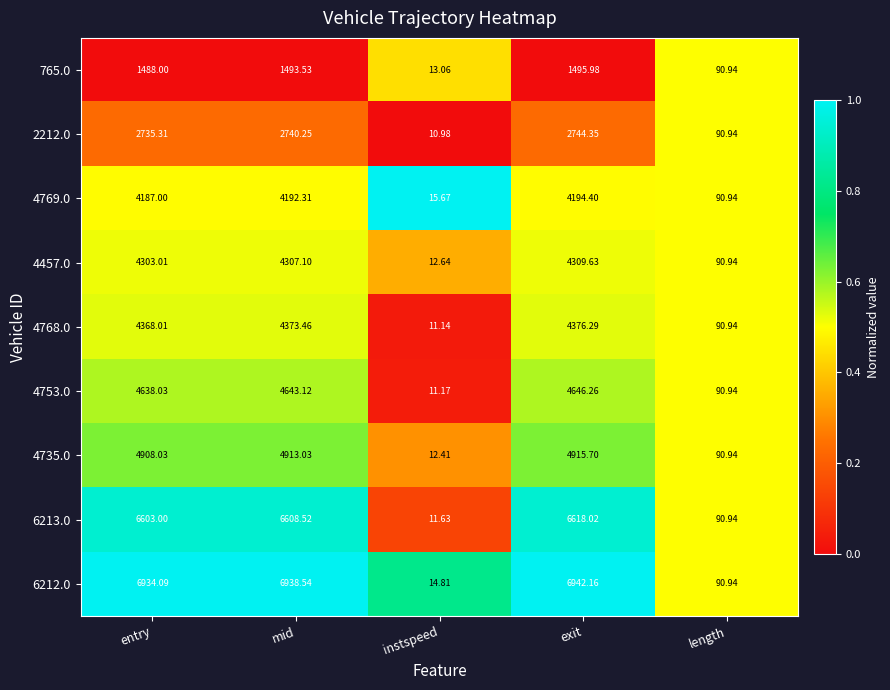

Is the value of 4753.0 at exit greater than the value of 765.0 at entry?

Yes